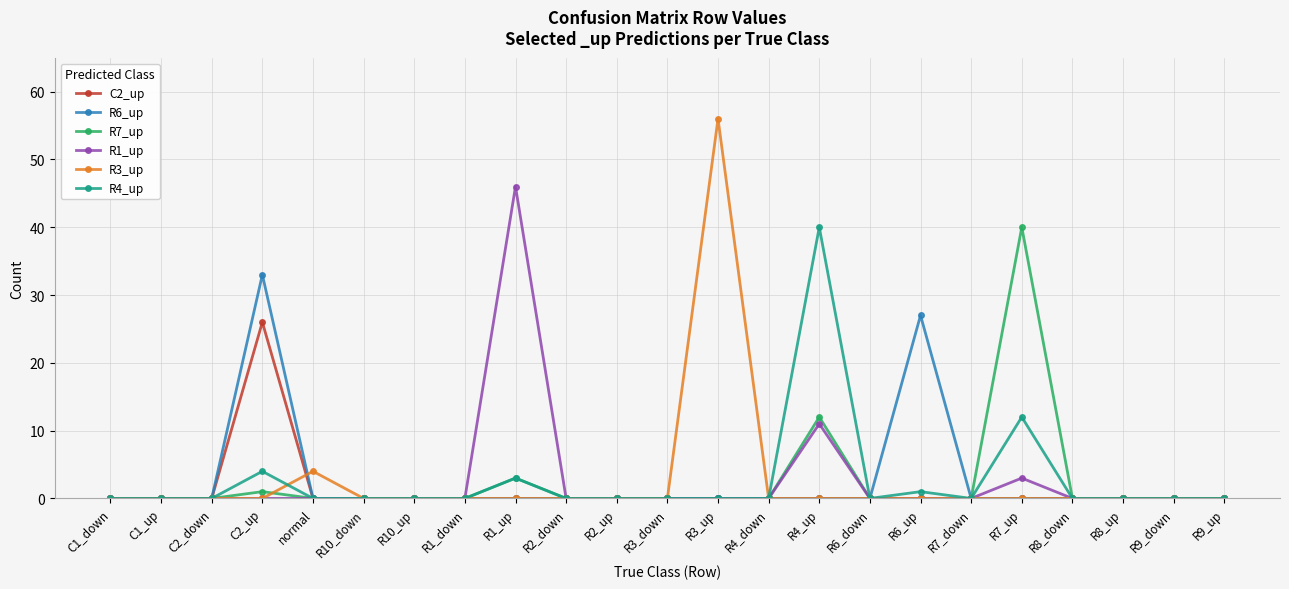

What is the difference between the highest and lowest values at normal?

4